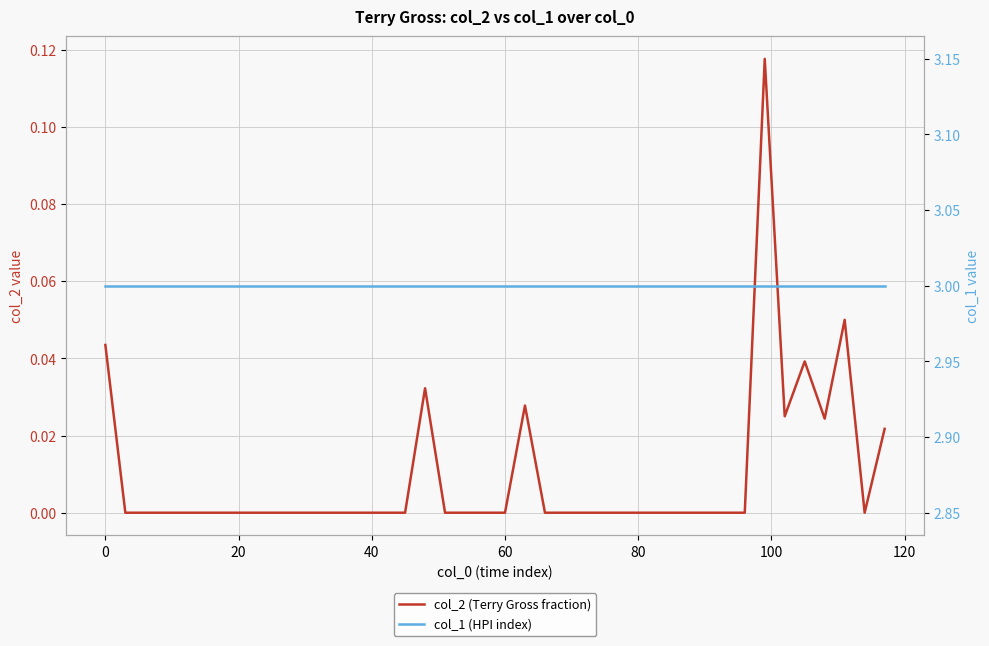

What is the highest value of the col_1 (HPI index) series?

3.0